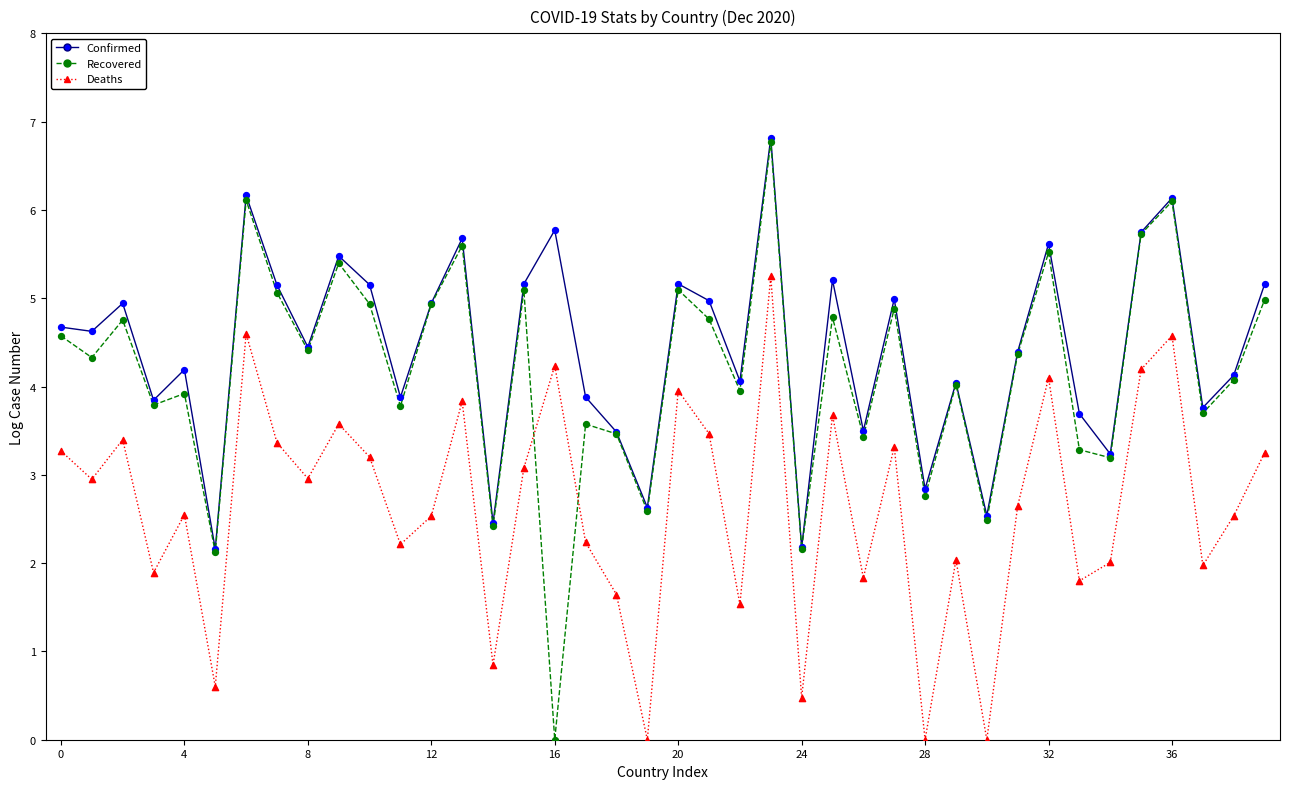

What are all the series names shown in the legend?

Confirmed, Recovered, Deaths